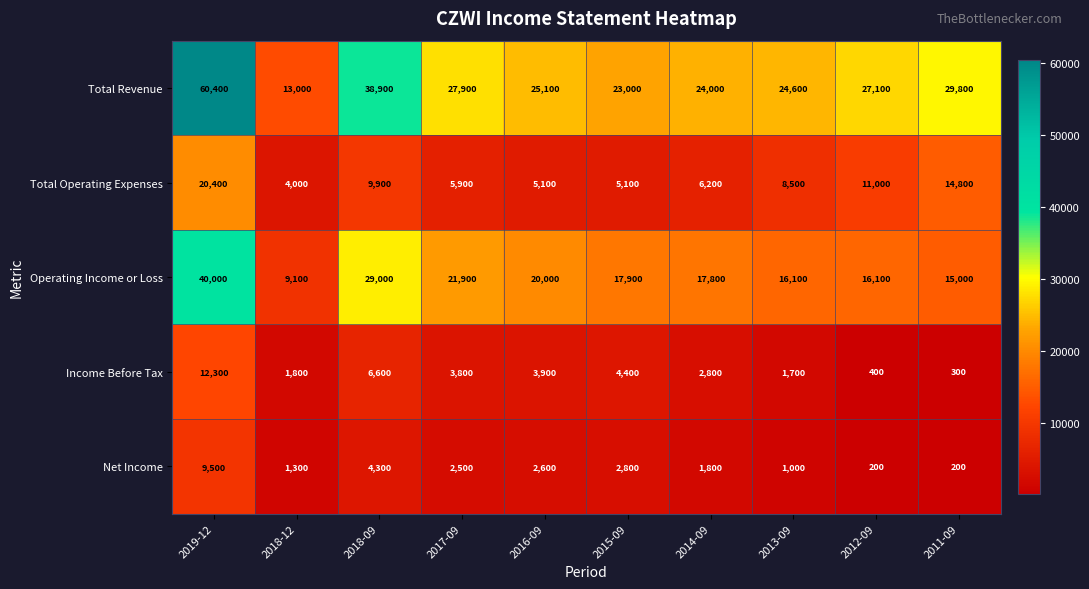

Which series has the largest total across all categories?

Total Revenue